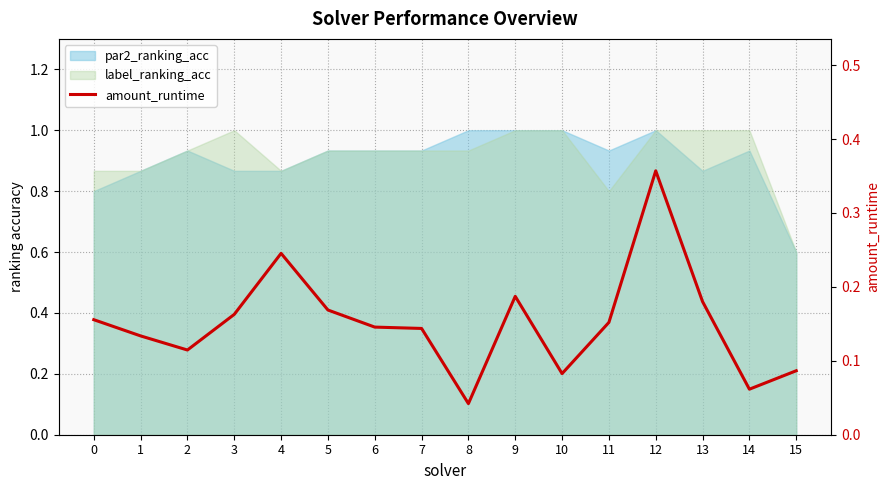

Is it true that the value at 11 is 0.2?

False